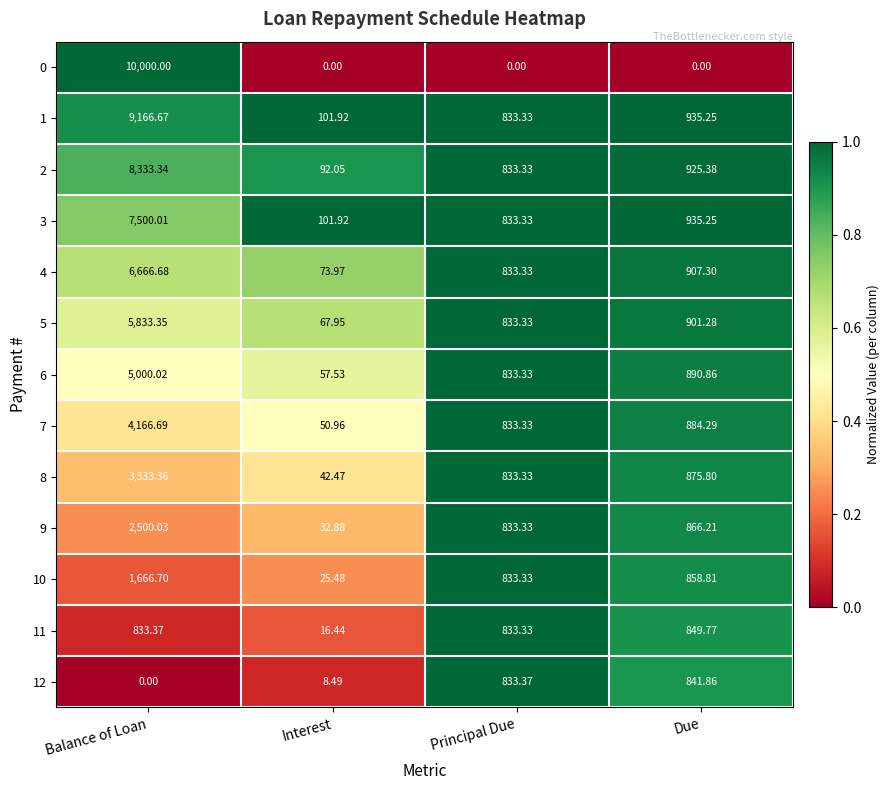

Which series has the largest range (max minus min)?

0